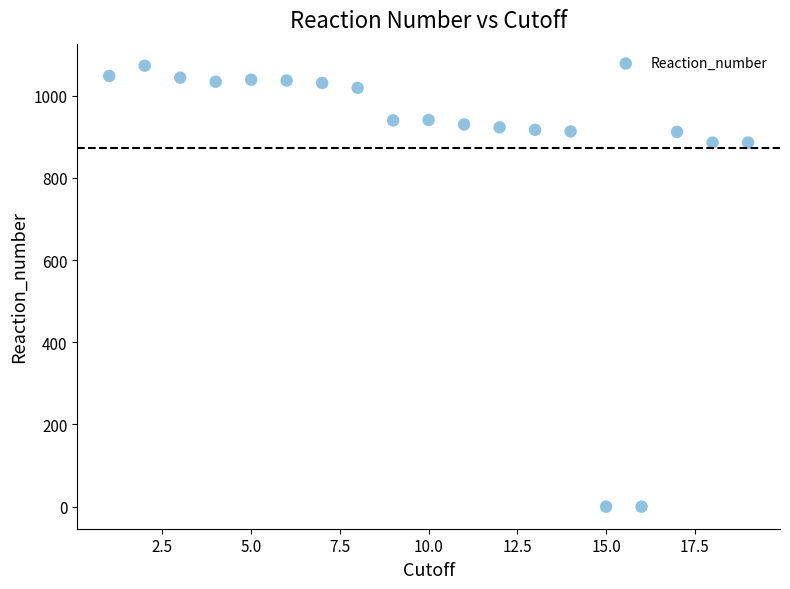

What is the range of X values (max minus min)?

18